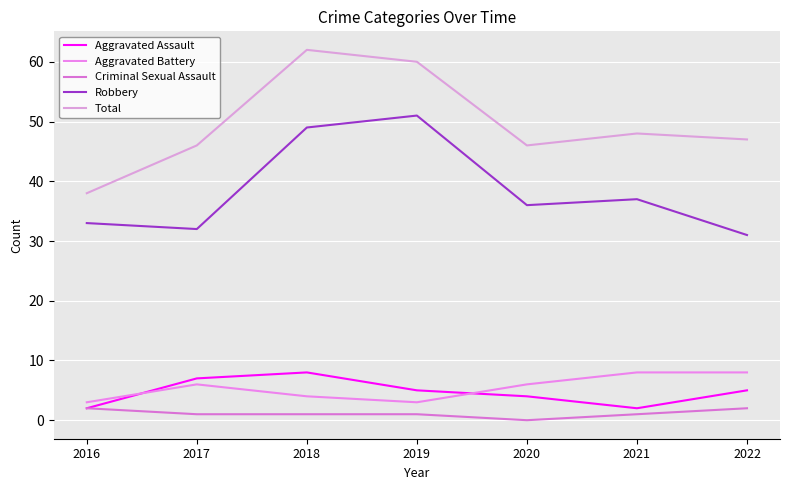

Between 2022 and 2018, which is larger?

2018